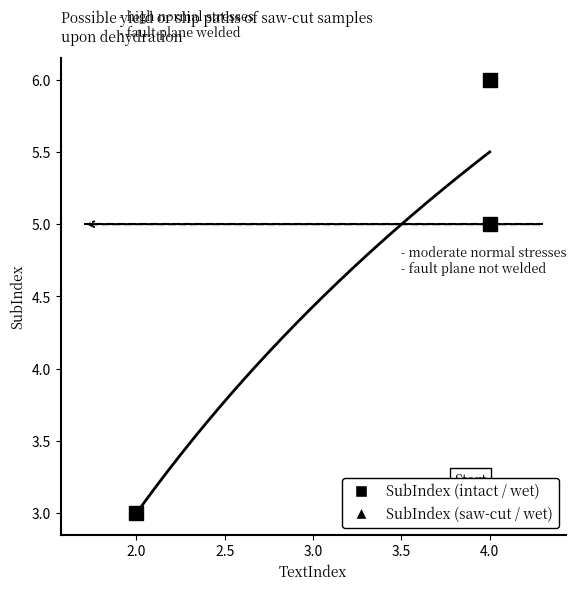

What is the value of the 2nd point from the left?

5